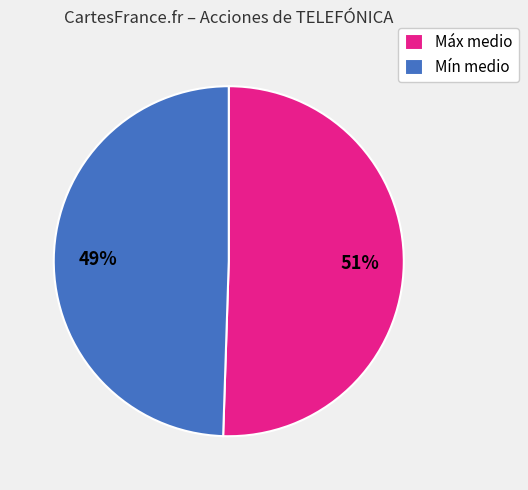

To the nearest percent, what is the average slice percentage?

50%